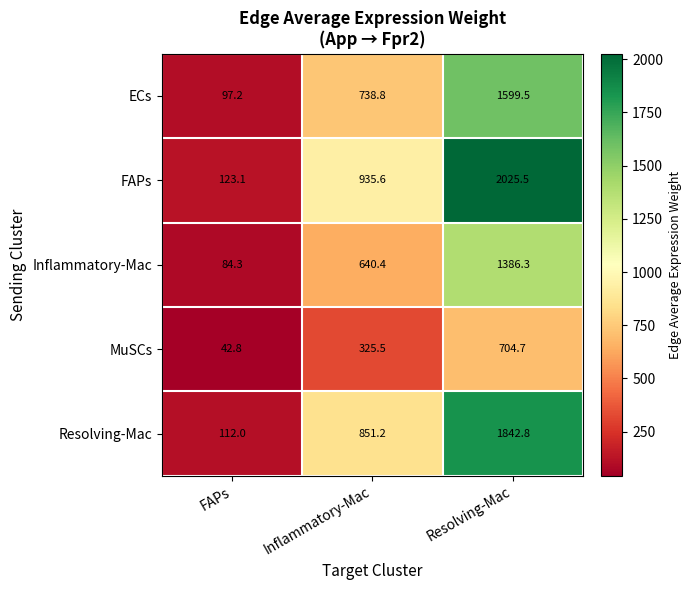

Between Inflammatory-Mac and Resolving-Mac, which series saw the biggest shift?

FAPs